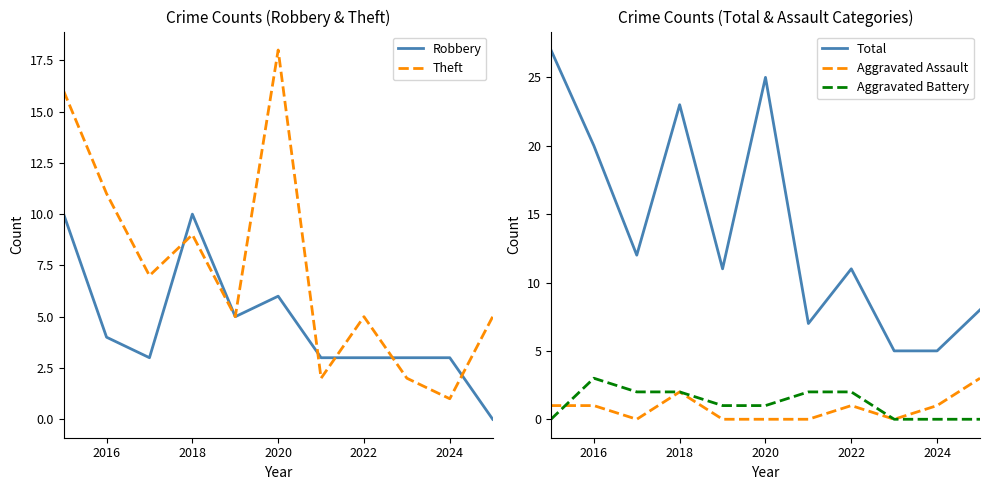

Which series has the widest spread of values?

Total